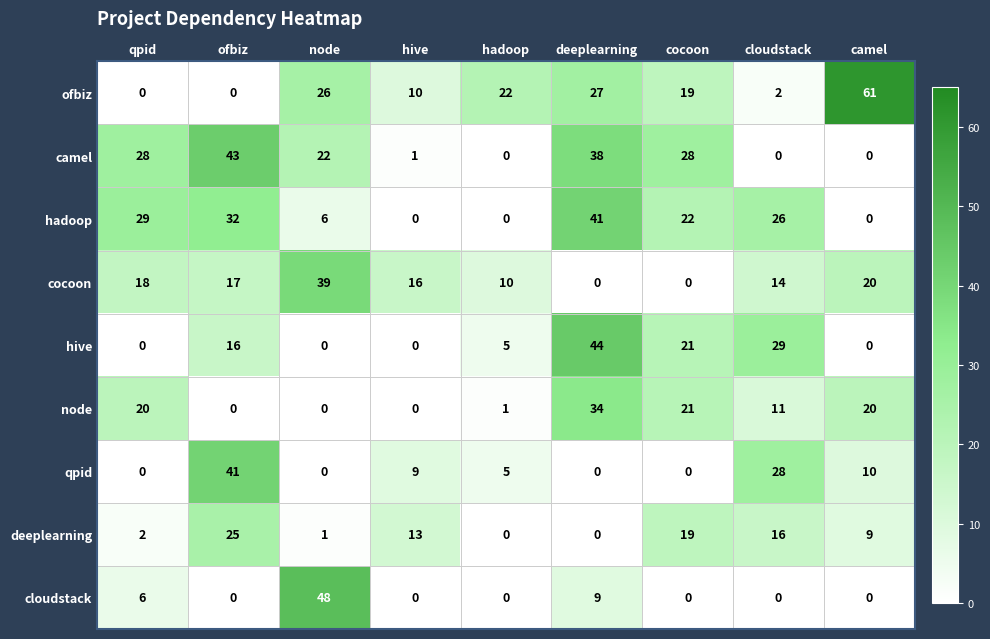

What is the difference between the maximum and minimum values in the hadoop series?

41